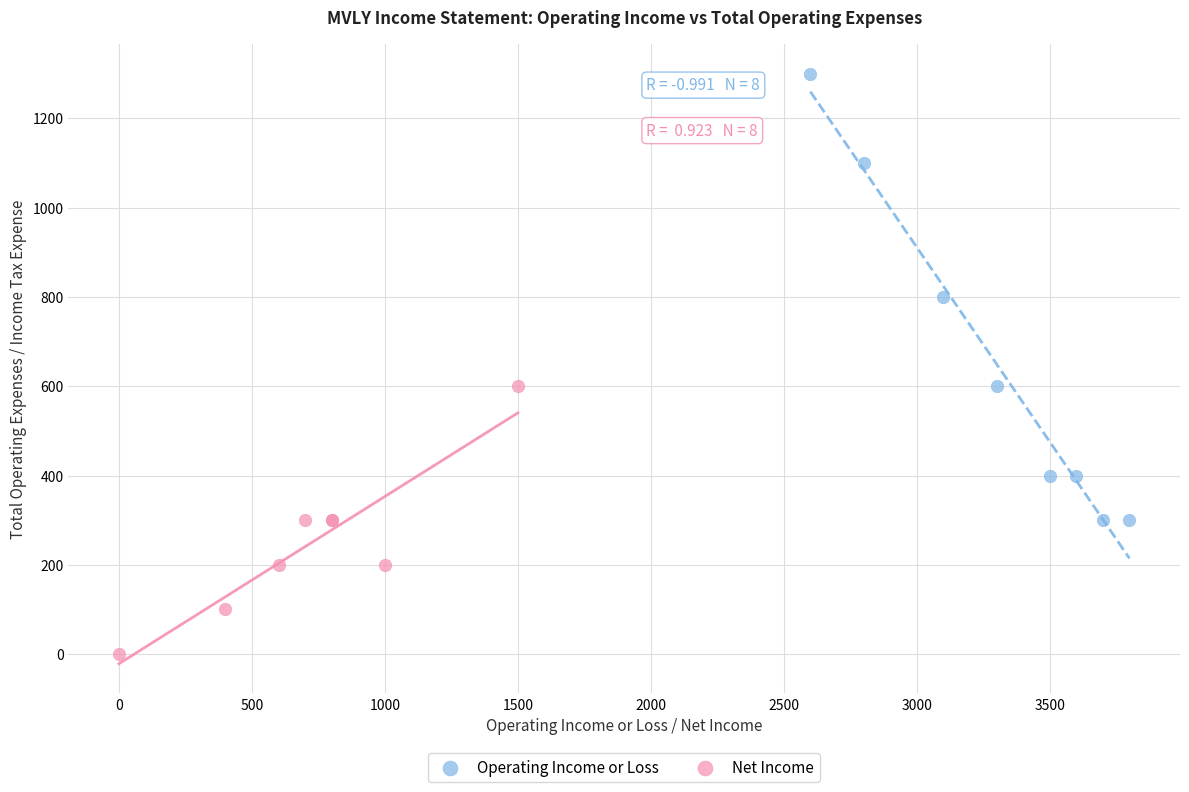

What are all the series names shown in the legend?

Operating Income or Loss, Net Income